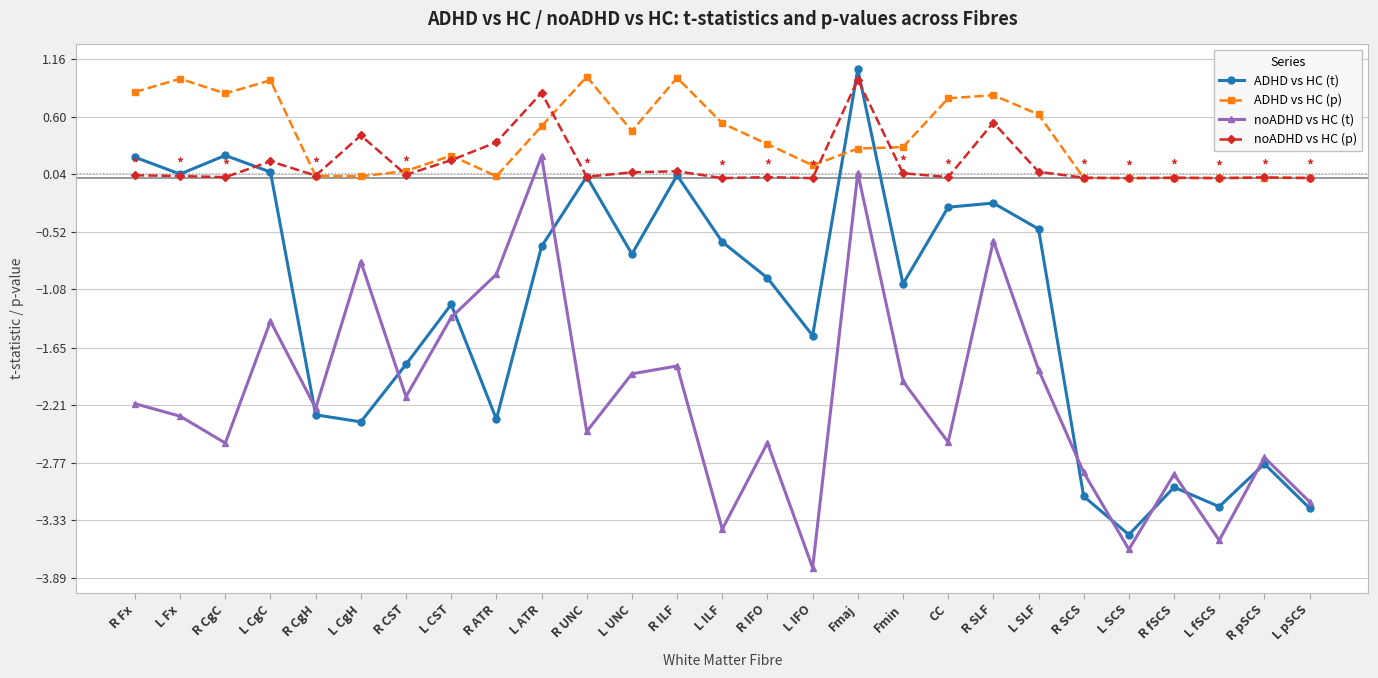

How many lines are shown in the chart?

4